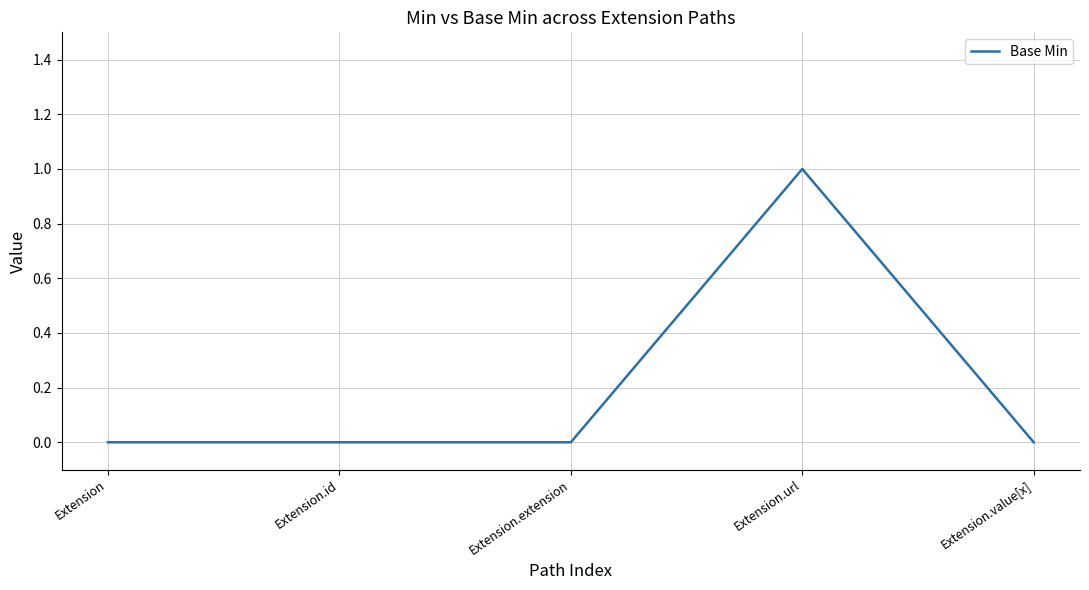

What is the greatest value displayed?

1